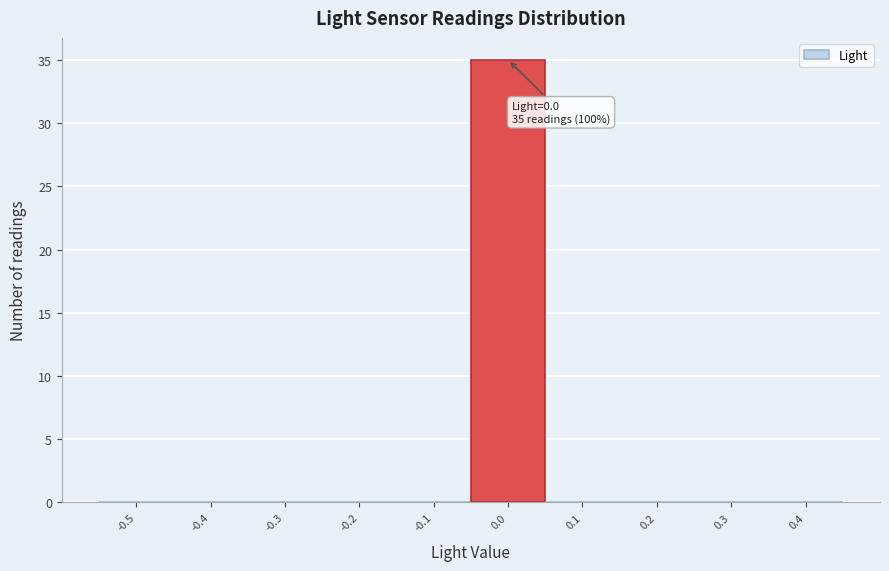

Reading left to right, transcribe all the data shown in this chart.

-0.5=0	-0.4=0	-0.3=0	-0.2=0	-0.1=0	0.0=35	0.1=0	0.2=0	0.3=0	0.4=0